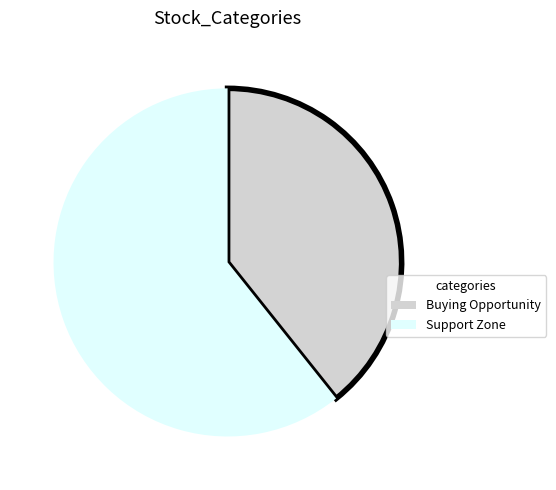

Does any single category account for the majority?

Yes